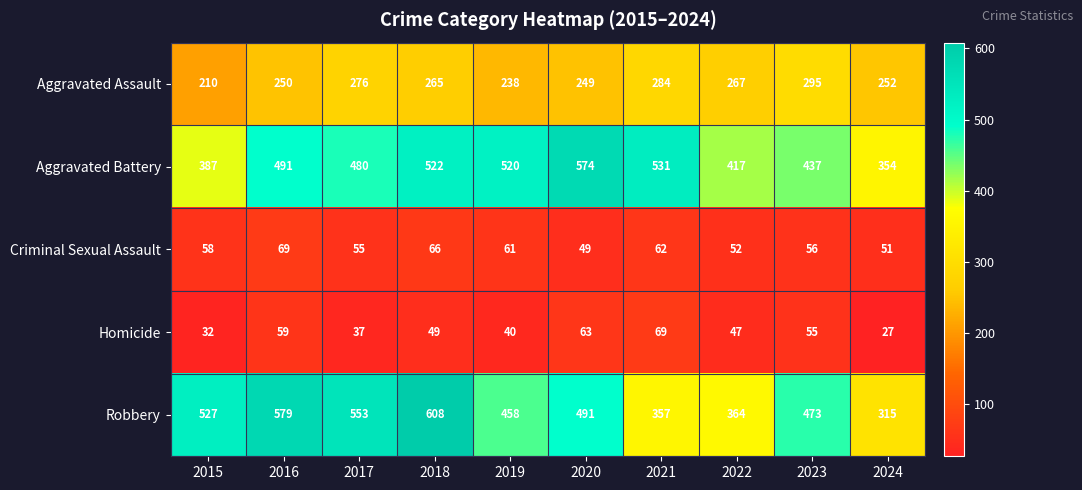

What is the difference between the Homicide values at 2017 and 2021?

32